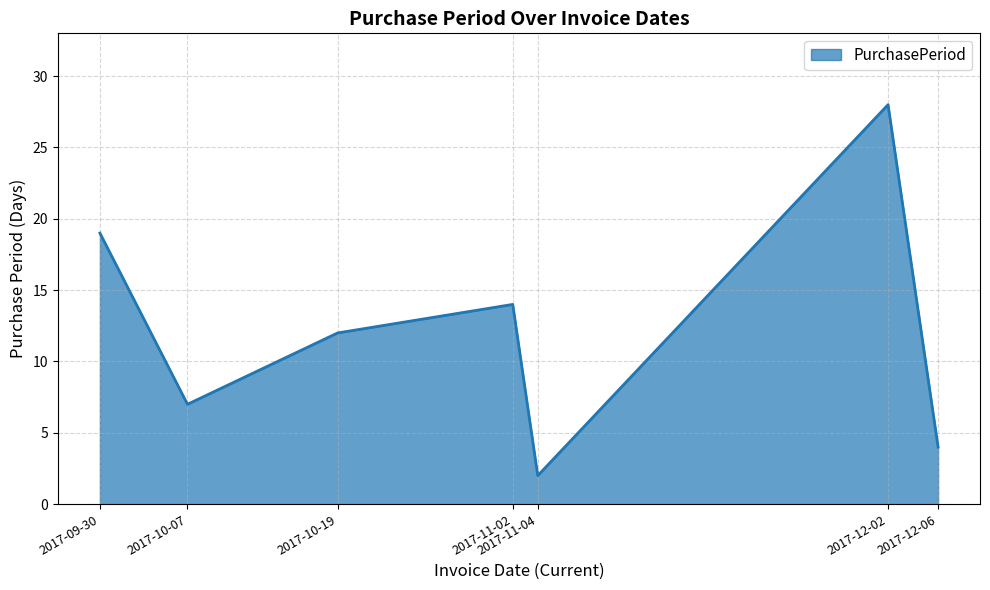

The value at 2017-09-30 is 33. True or false?

False